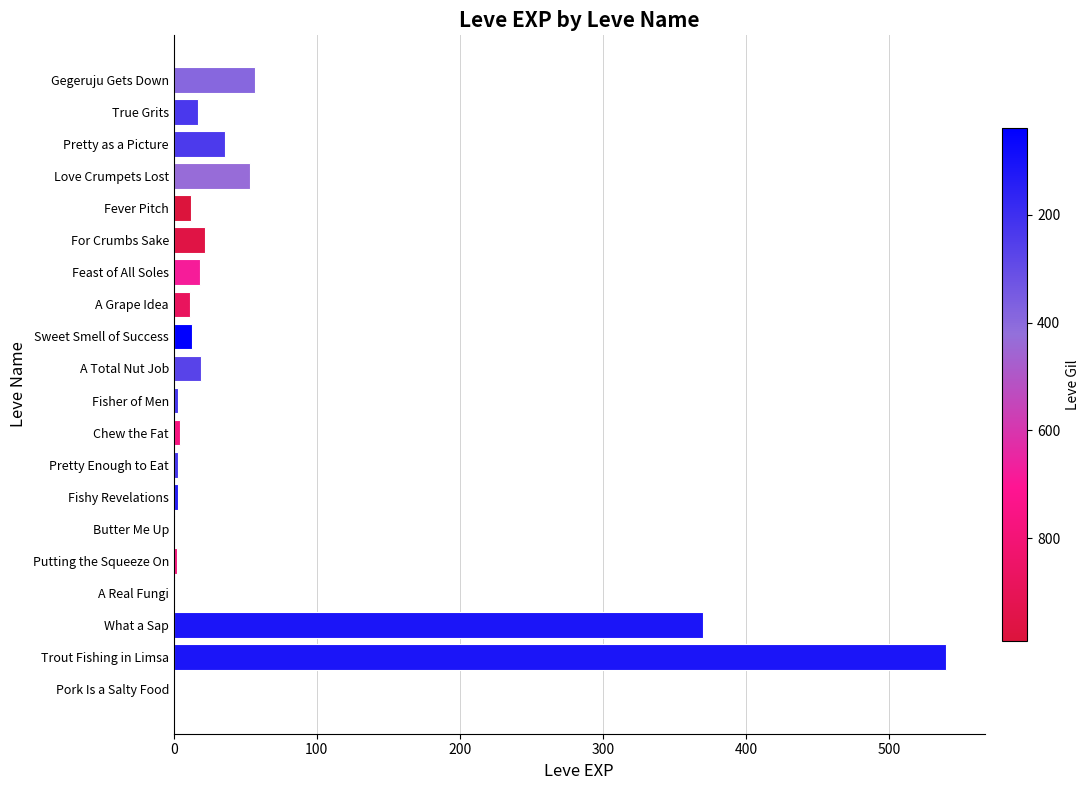

Which label corresponds to the largest value in the chart?

Trout Fishing in Limsa